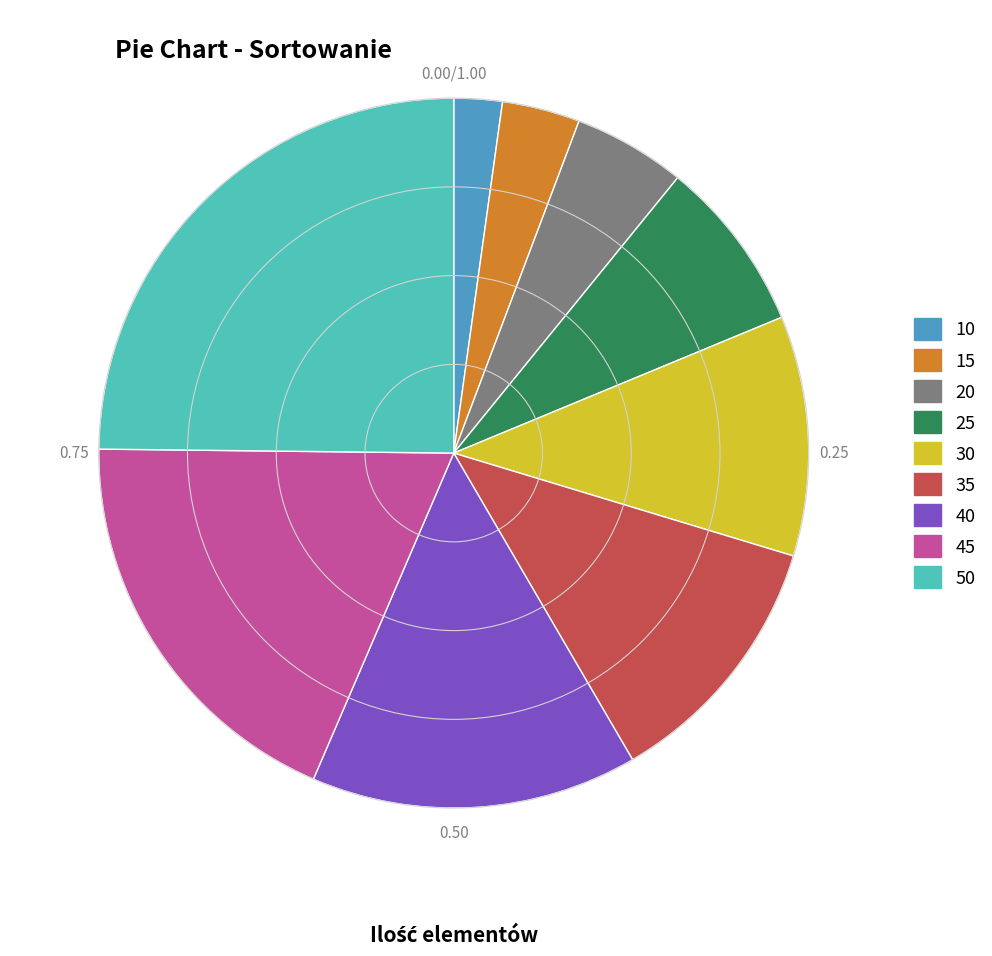

Rank the categories by value from lowest to highest.

10, 15, 20, 25, 30, 35, 40, 45, 50